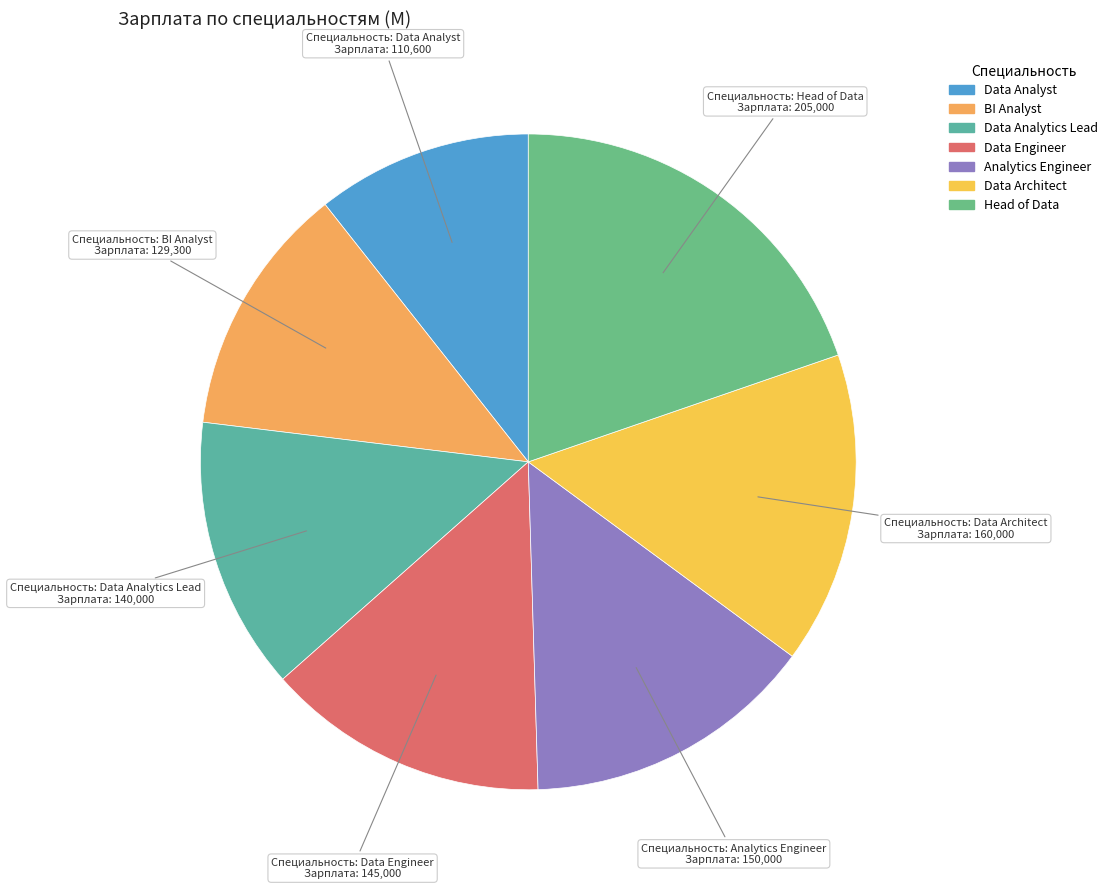

True or false: Head of Data accounts for 34% of the total.

False